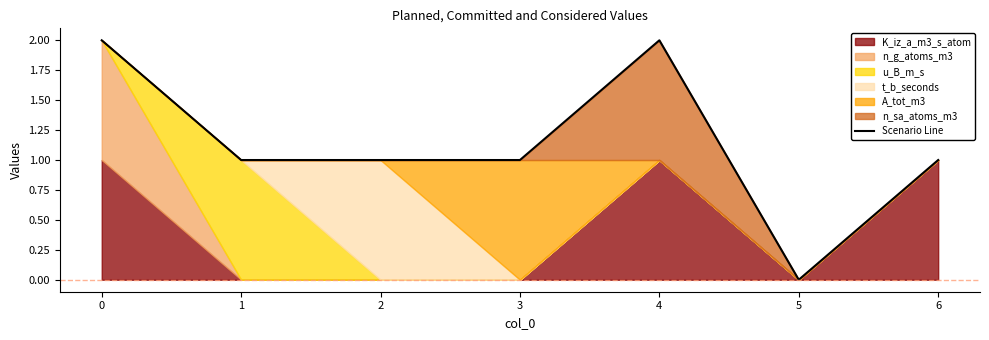

What is the value of the 7th point from the left?

1